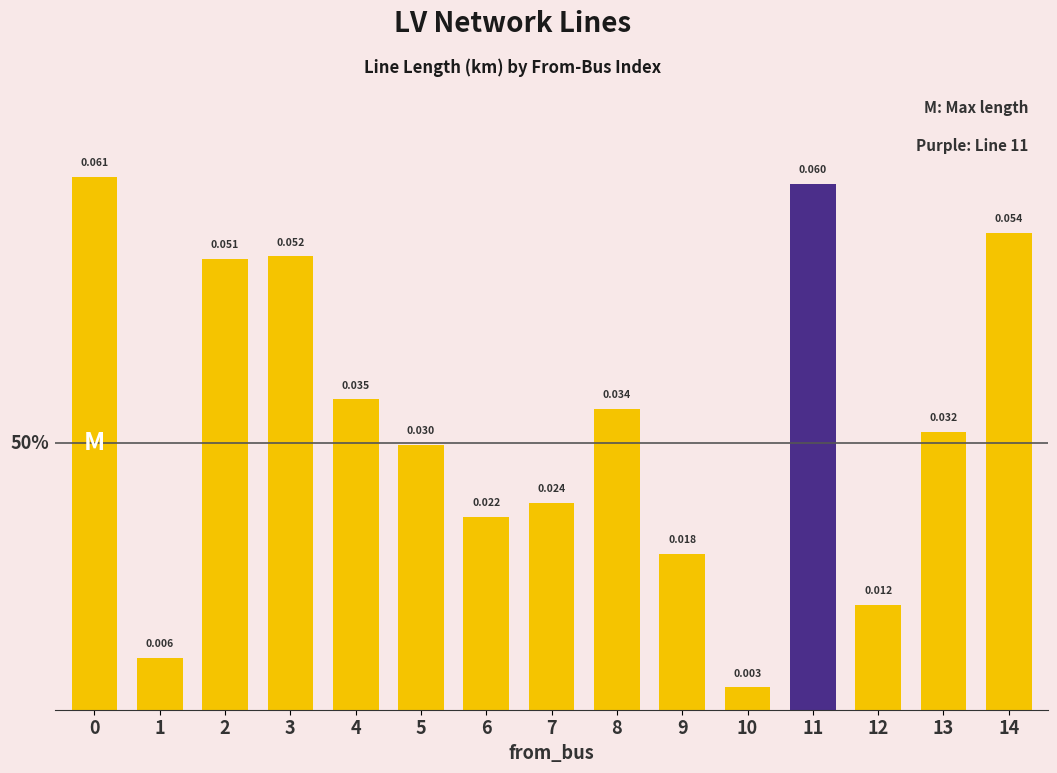

Reading left to right, what are all the values shown in this chart?

0=0.1	1=0.0	2=0.1	3=0.1	4=0.0	5=0.0	6=0.0	7=0.0	8=0.0	9=0.0	10=0.0	11=0.1	12=0.0	13=0.0	14=0.1